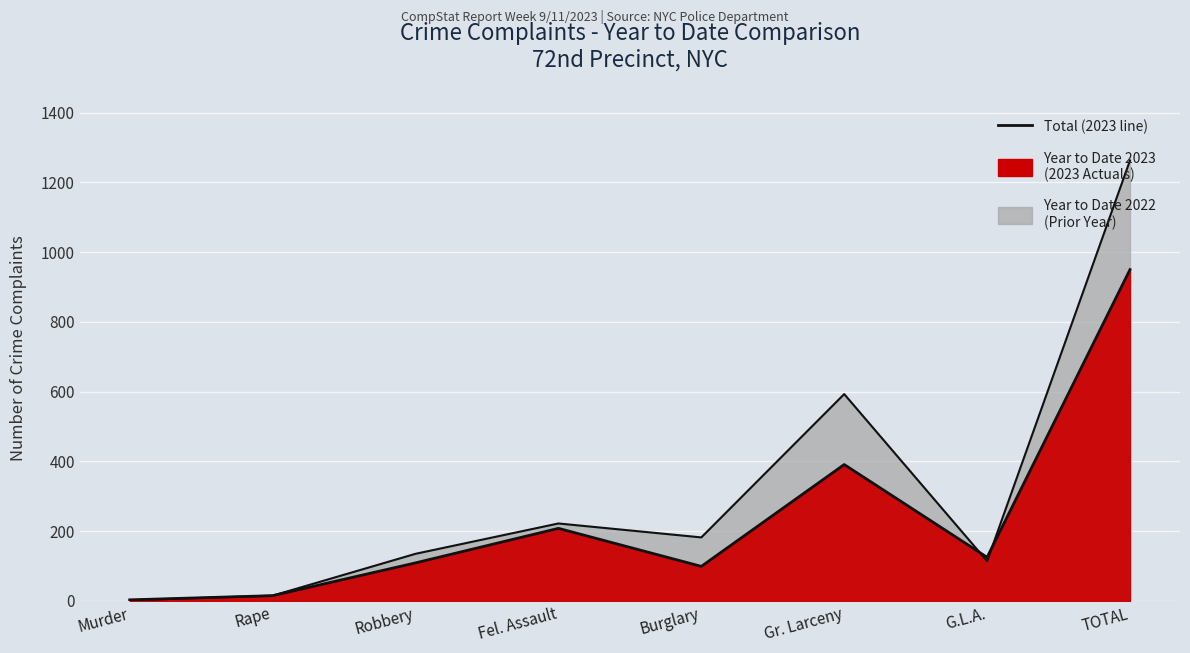

At which label does the data first exceed 125?

Fel. Assault